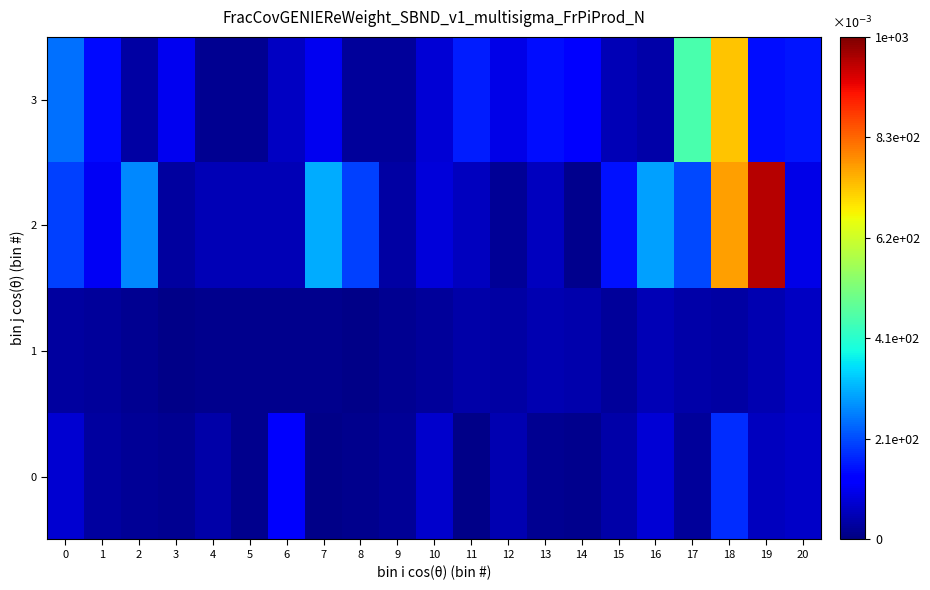

What is the total value across all series at 11?

0.3